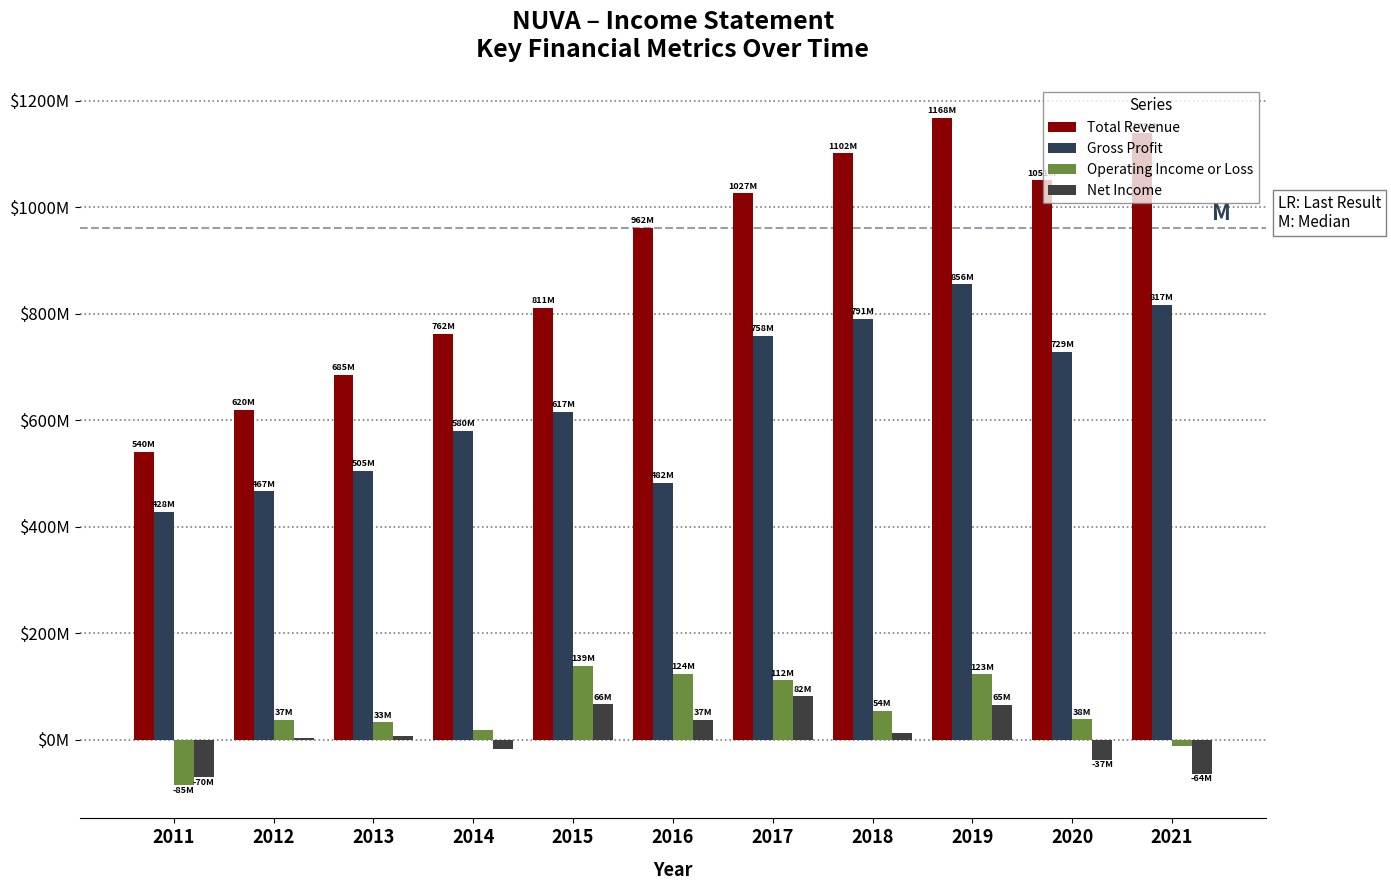

Are the bars grouped side by side (vs. stacked)?

Yes